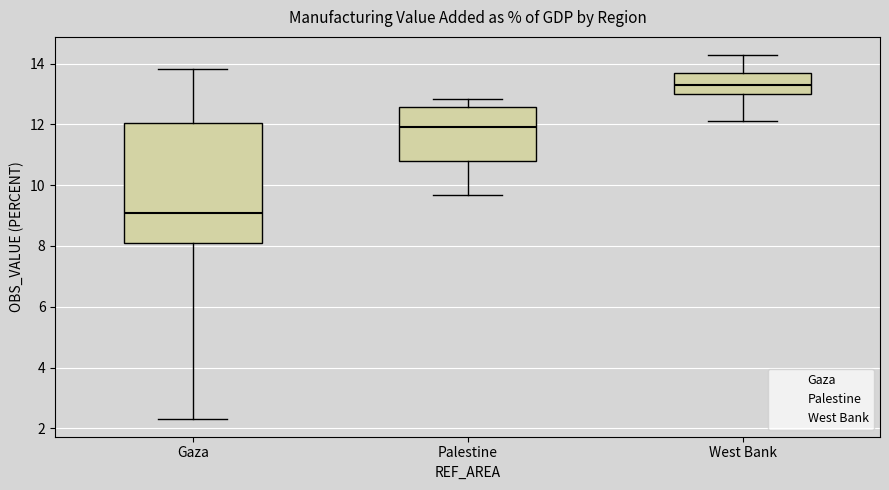

Which box has the lowest median line?

Gaza